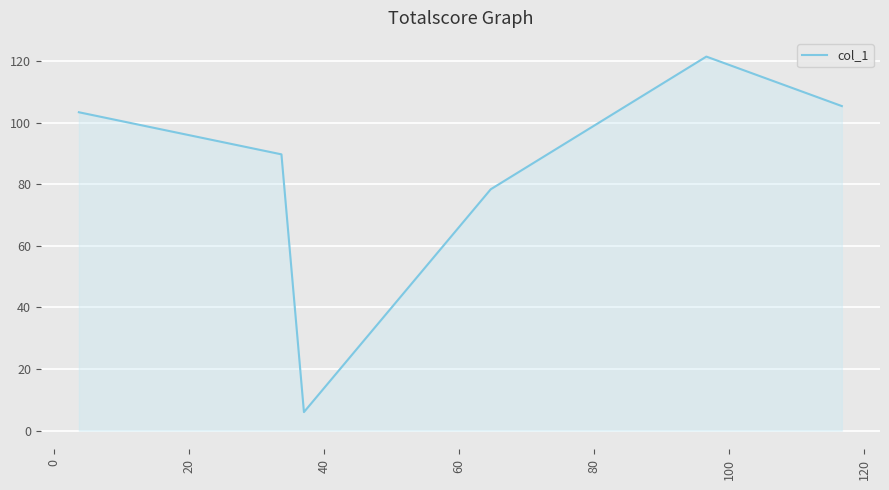

What is the smallest value displayed?

6.0